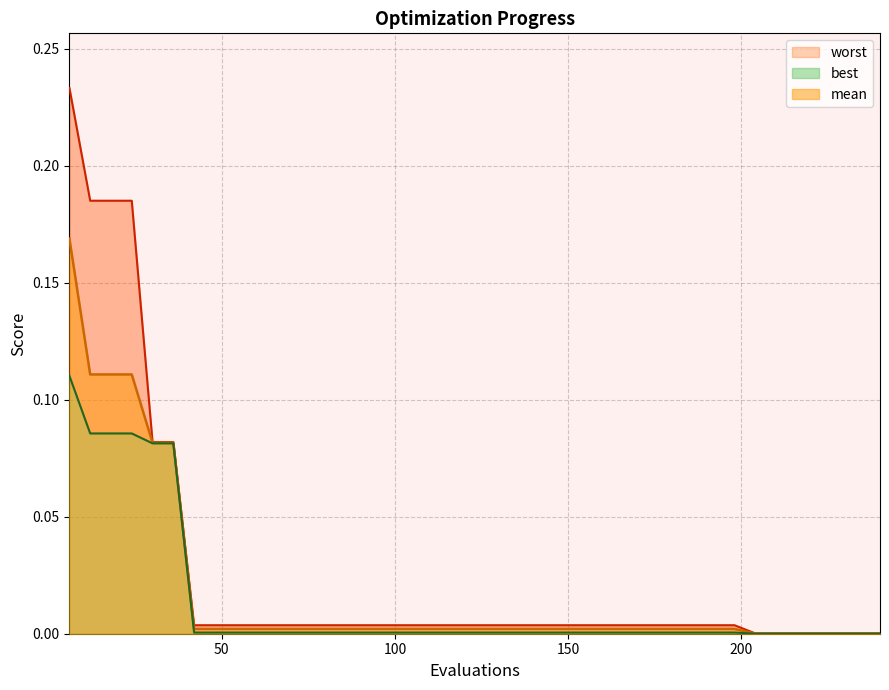

True or false: best and mean intersect in this chart.

False